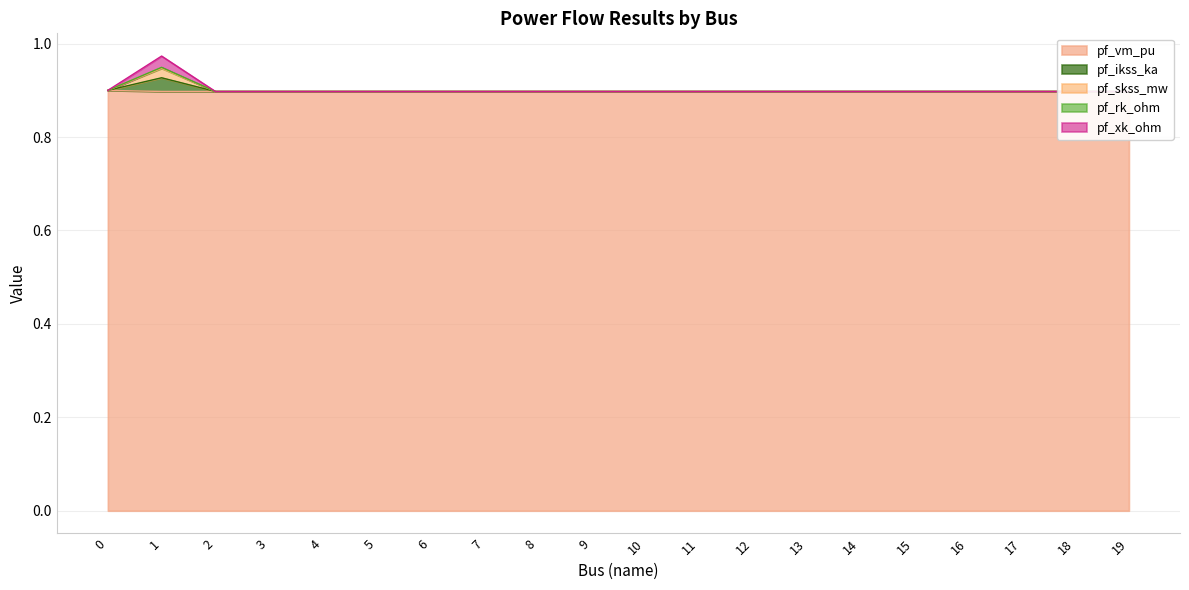

What is the value of the pf_rk_ohm point at the 15th from the left?

0.9